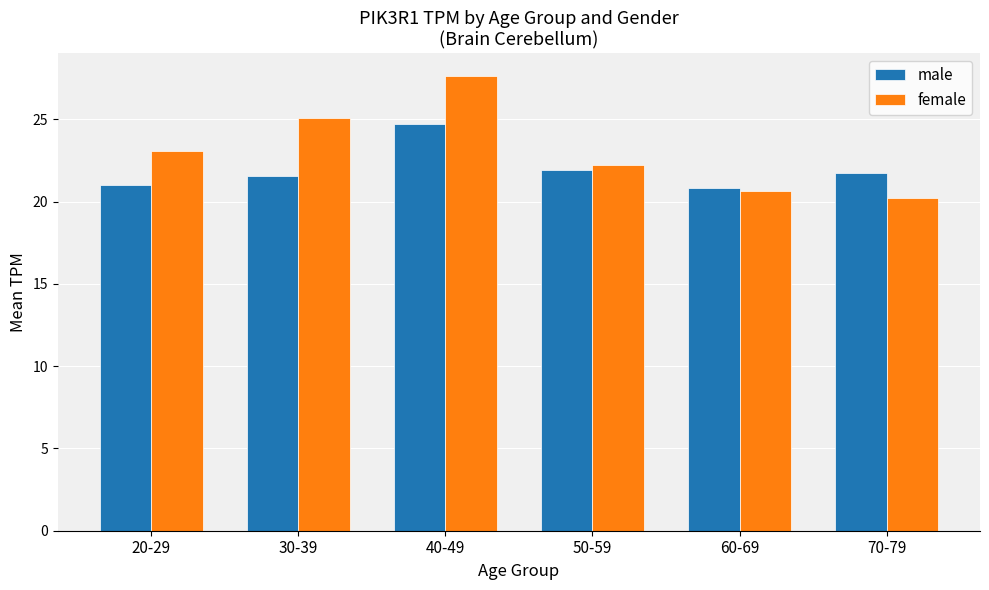

Rank the series at 40-49 from lowest to highest value.

male, female